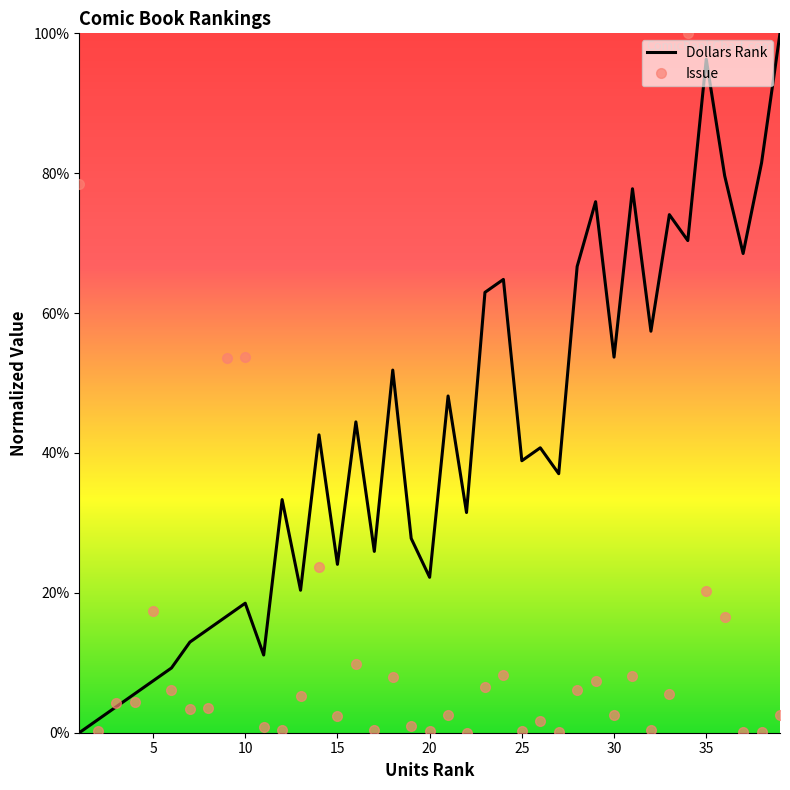

Rank the series by their average value, from lowest to highest.

Issue, Dollars Rank